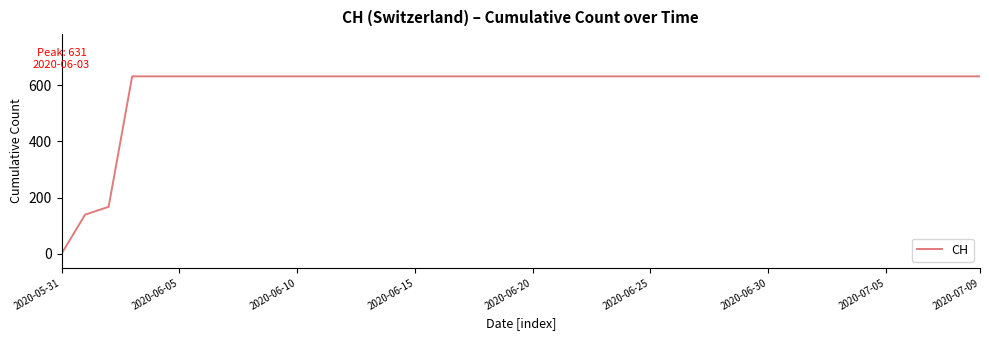

What is the difference between the maximum and minimum values?

631